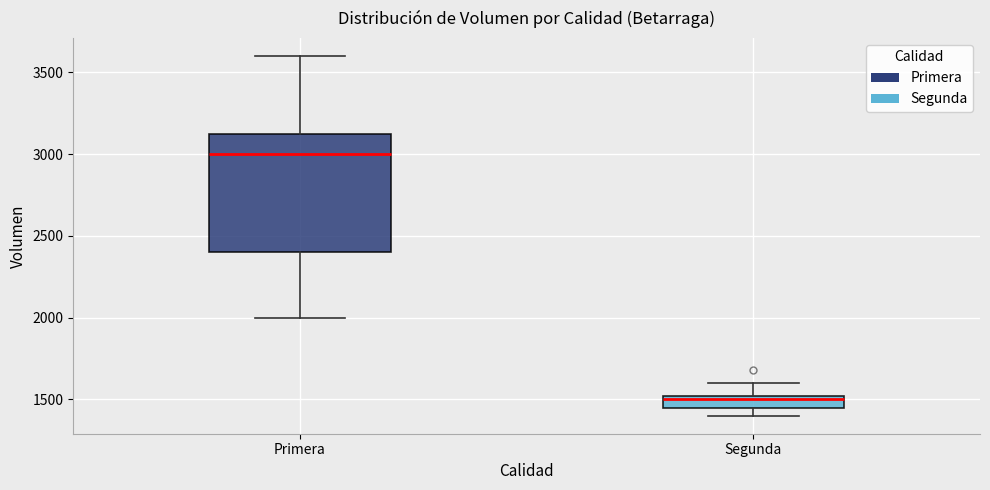

Reading left to right, transcribe this box plot: for each box, give where its median line is, the range the box spans, and where its two whiskers end, as read against the y-axis. The values are not printed on the chart, so give them approximately, as read against the axis.

Primera: median 3000, box 2400 to 3150, whiskers 2000 to 3600
Segunda: median 1500 (just below the box's upper edge), box 1450 to 1500, whiskers 1400 to 1600